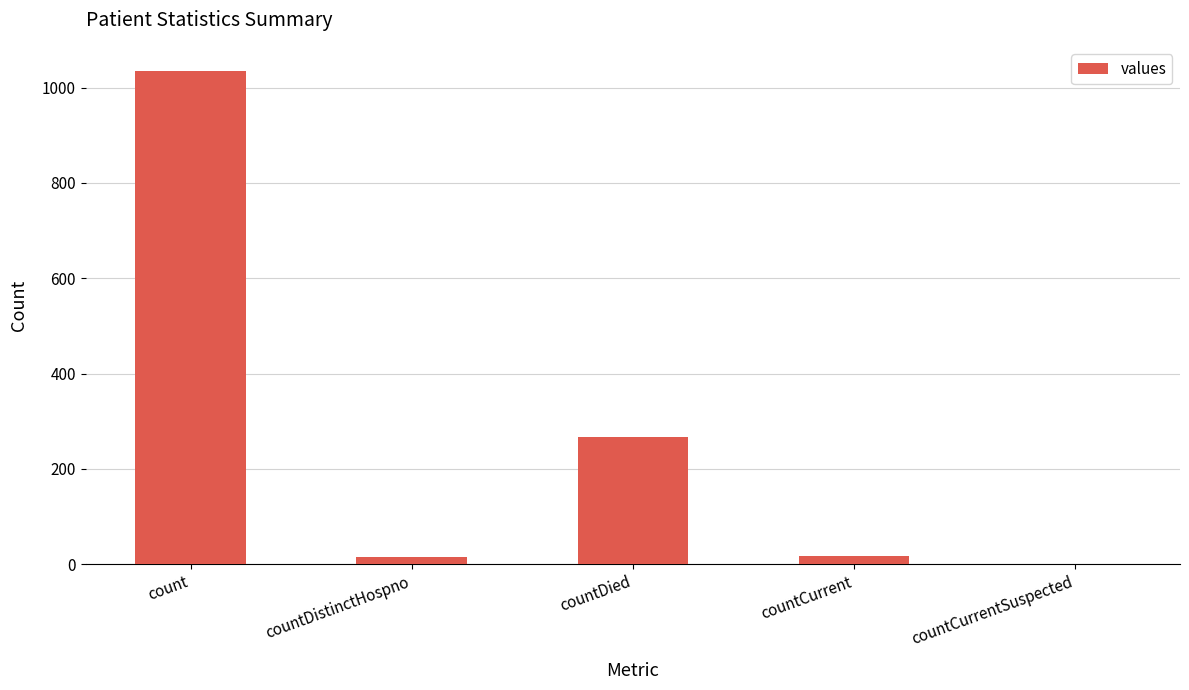

What is the sum of all values?

1334